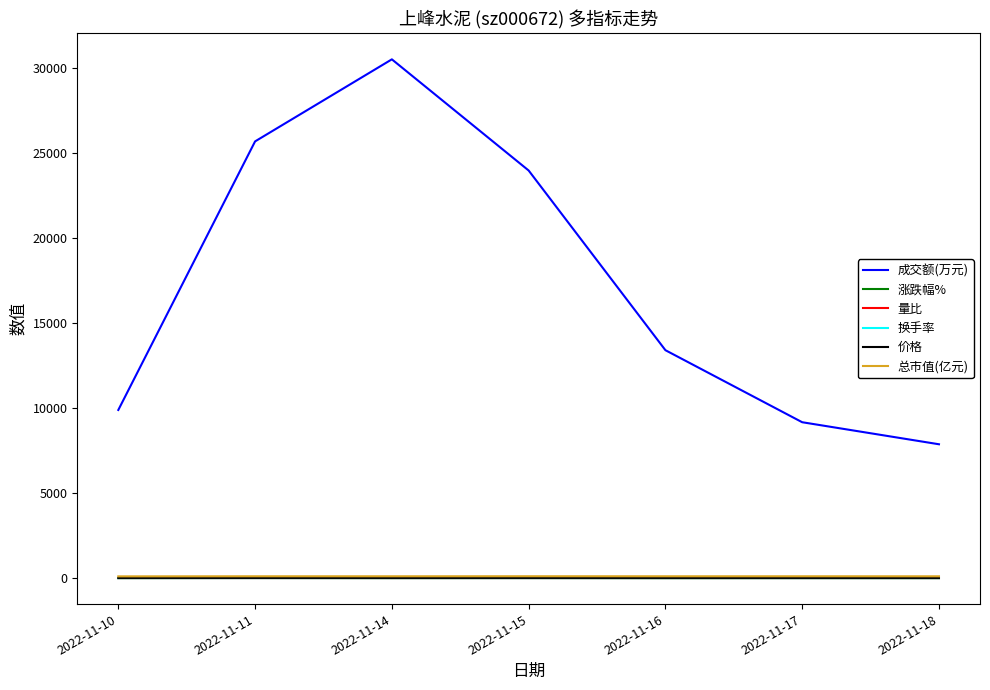

In 涨跌幅%, how many points are lower than both neighbors (excluding endpoints)?

2